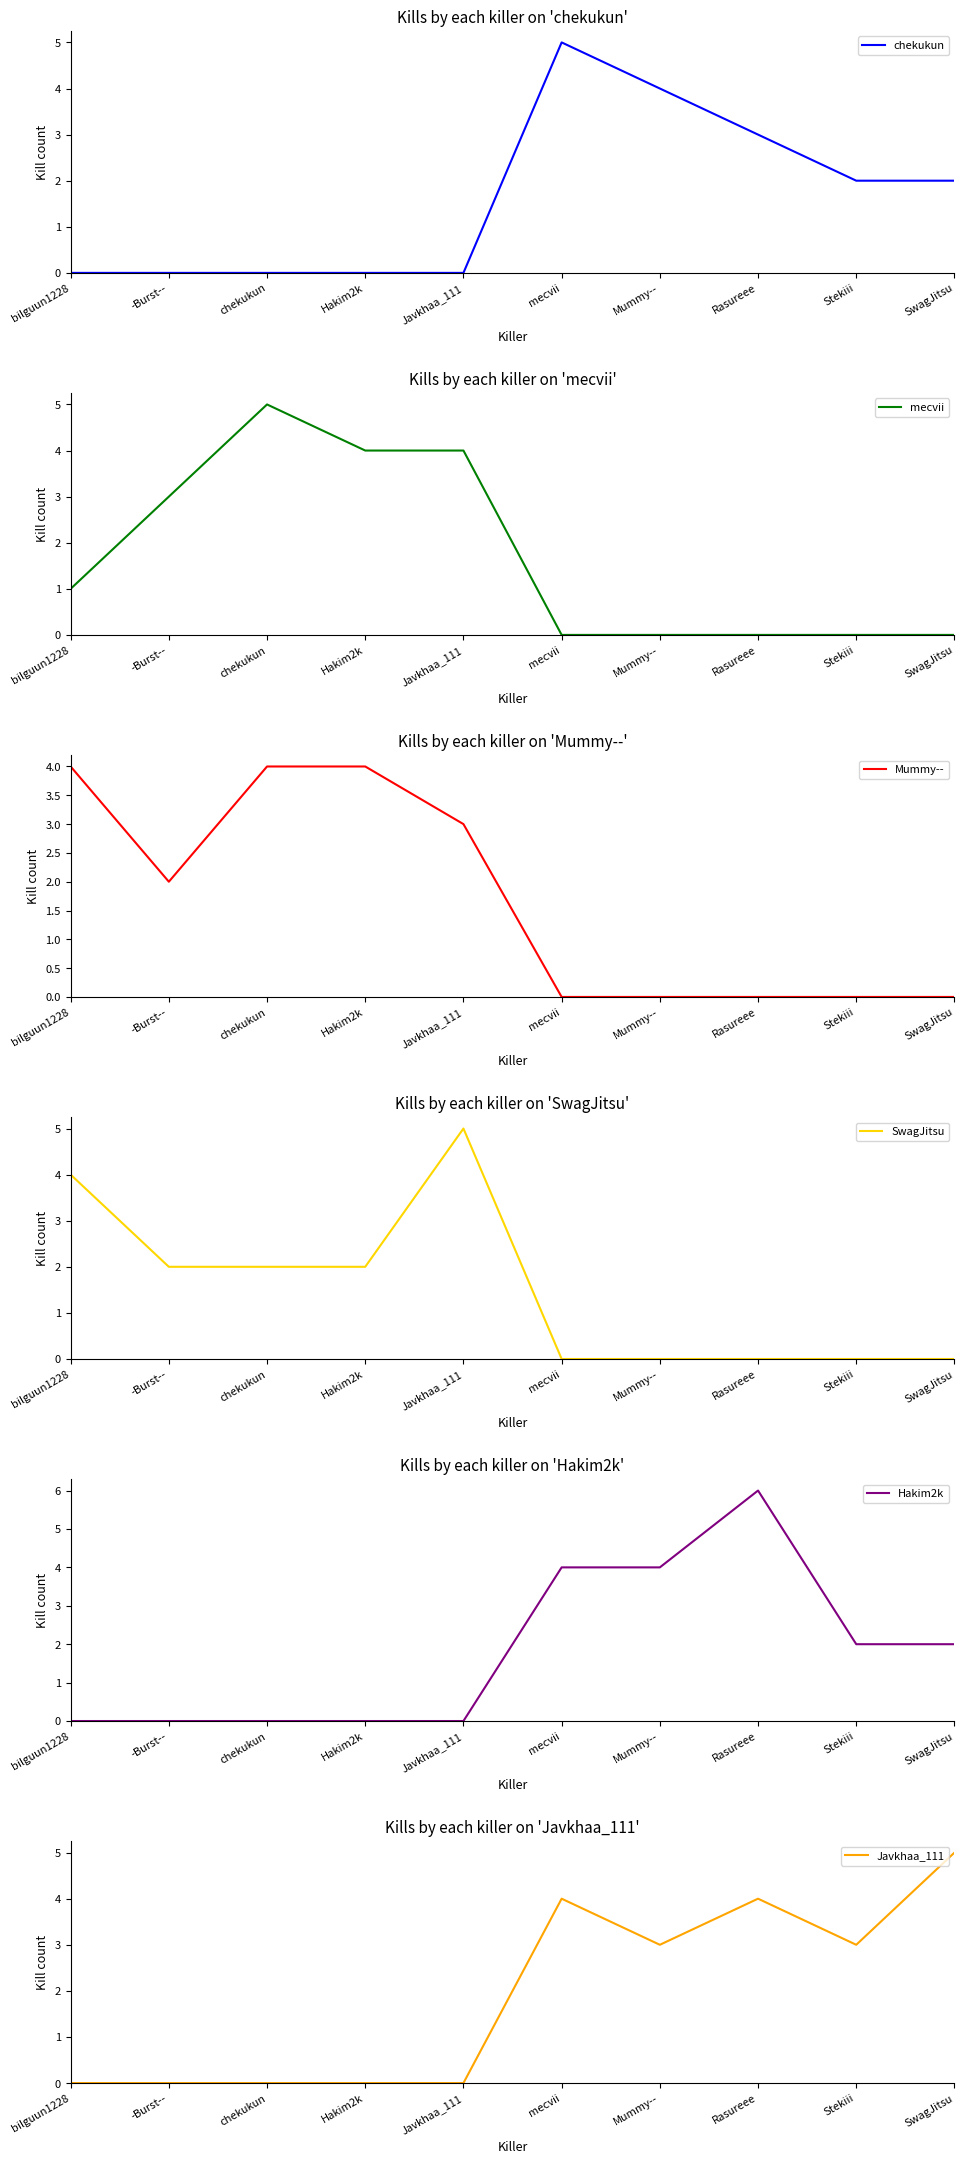

The mecvii series shows 0 at Mummy--. True or false?

True